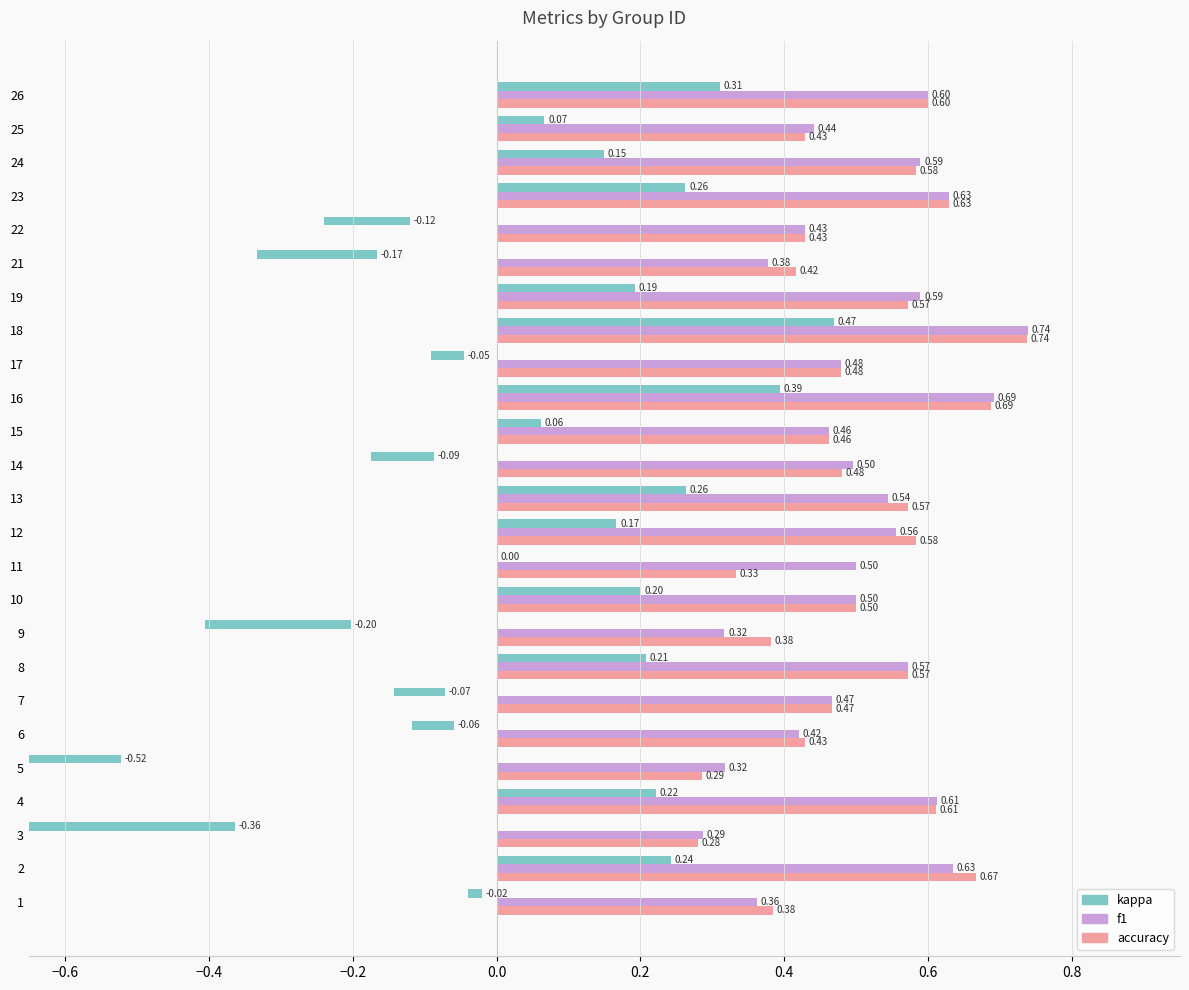

Count the number of data series in this chart.

3